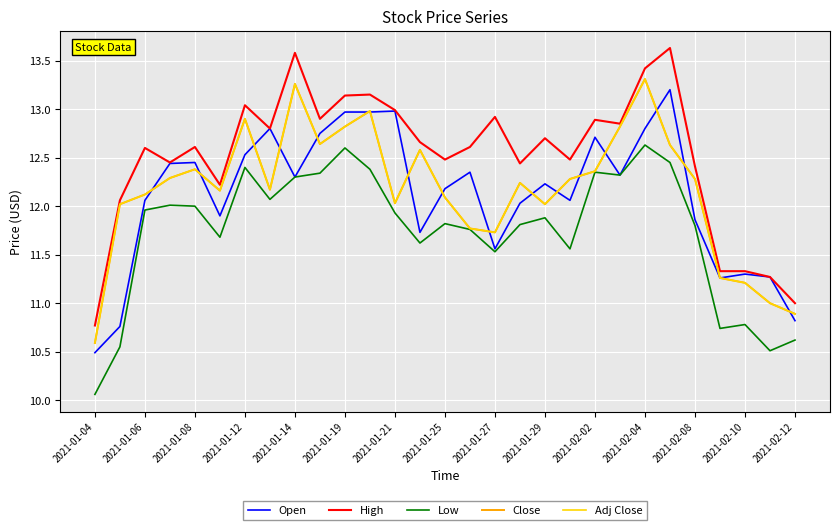

Is this an area chart (filled region under the line)?

No